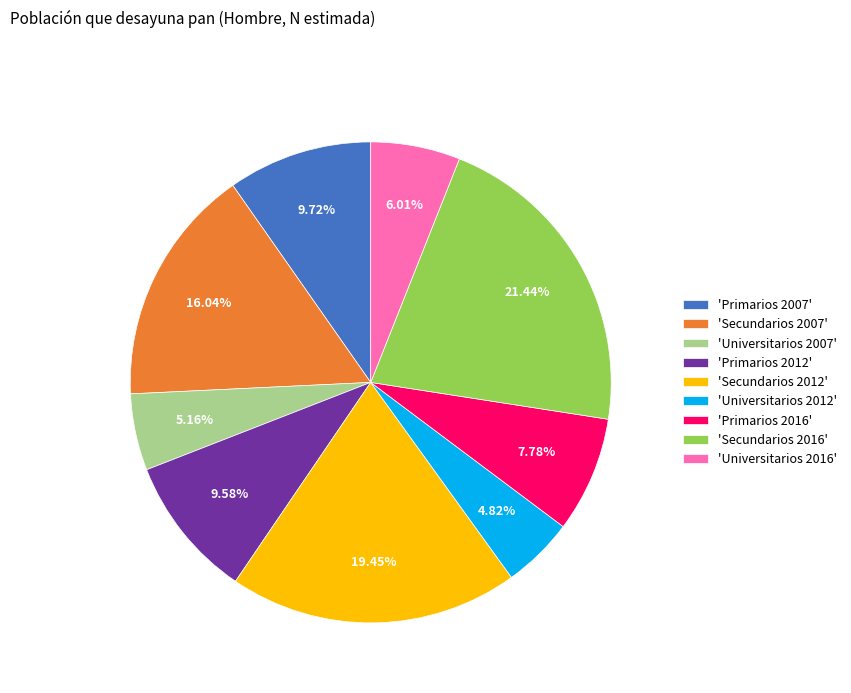

How many slices are in this pie chart?

9